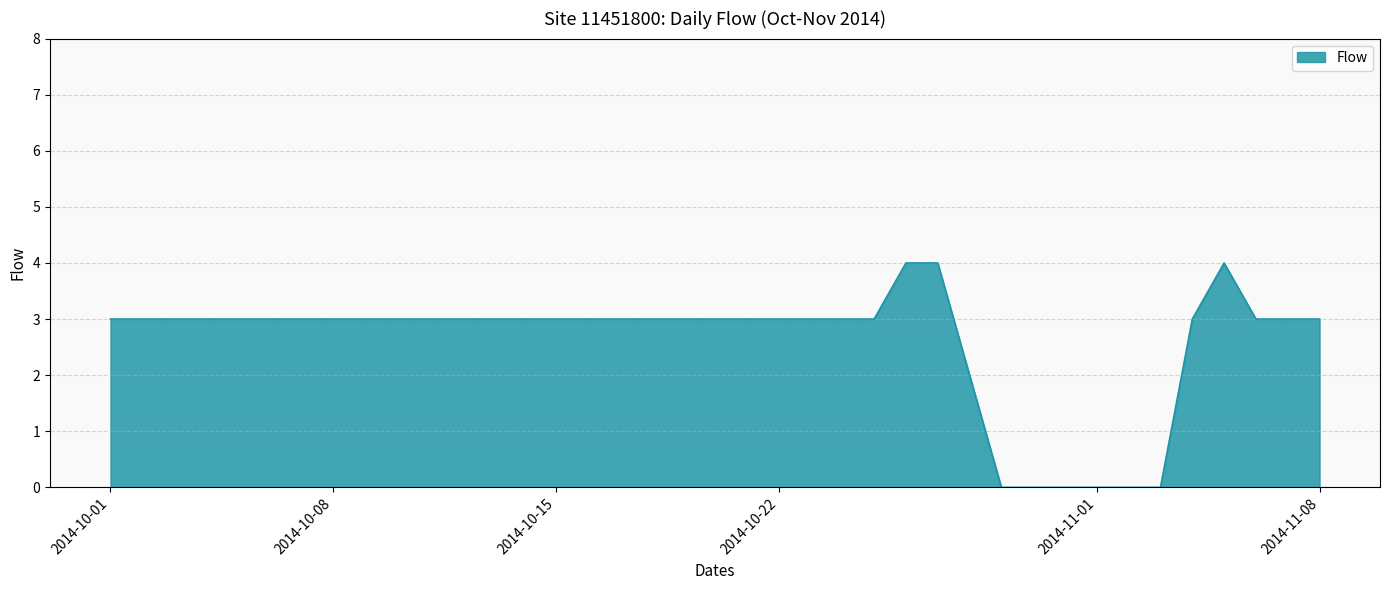

What is the greatest value displayed?

4